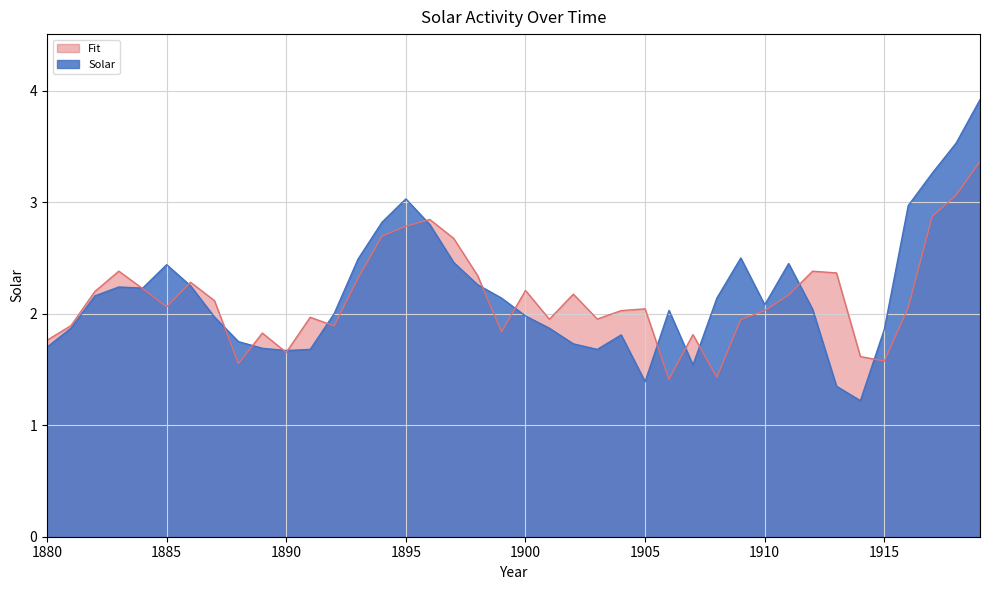

What is the difference between the highest and lowest values at 1880?

0.1